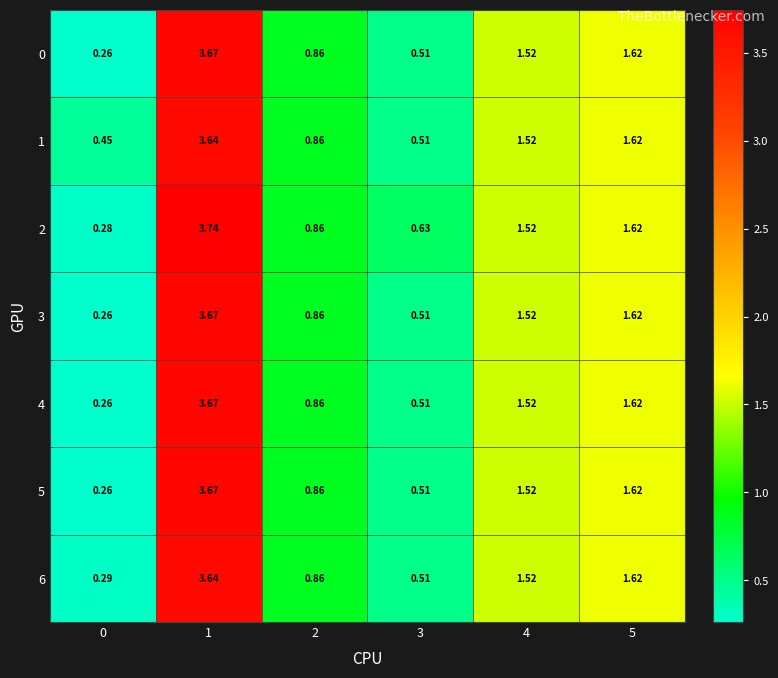

Is the value of 1 at 0 greater than the value of 0 at 3?

No